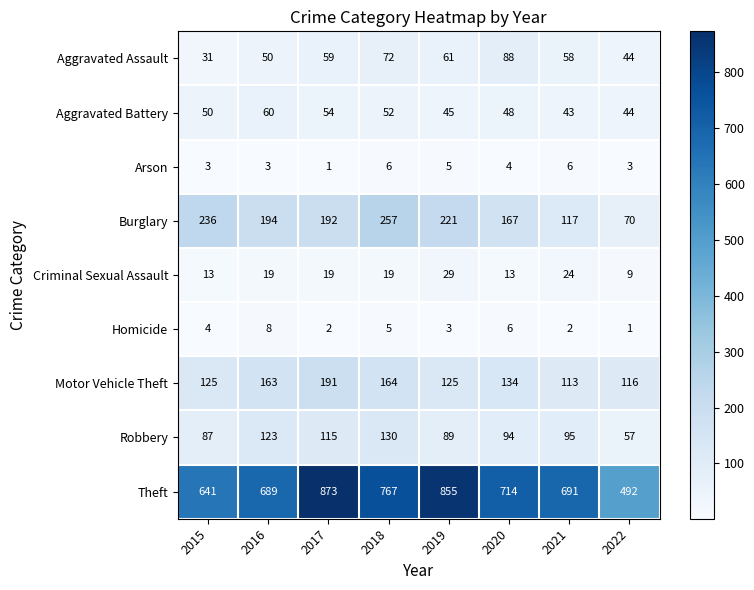

What is the maximum value for Arson?

6